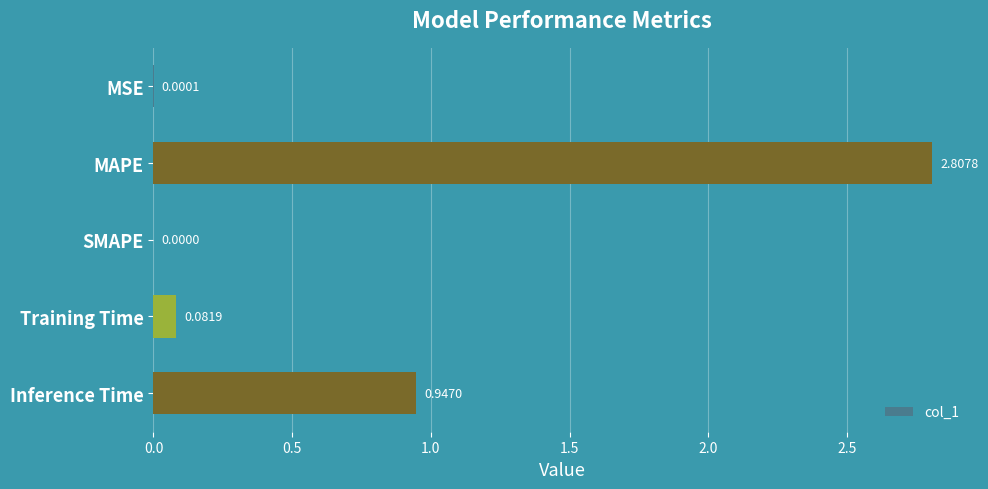

What is the sum of all values?

3.8